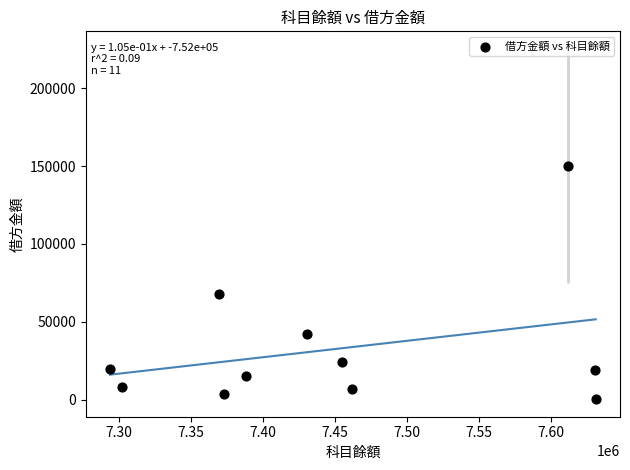

What is the average Y value?

32483